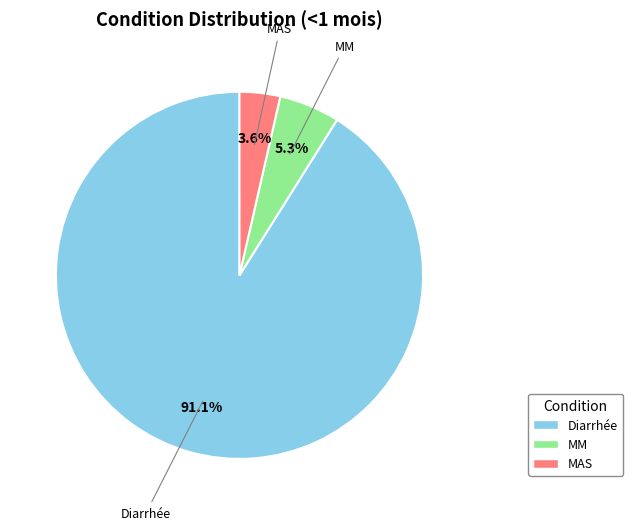

Does MAS represent more than half of the total?

No